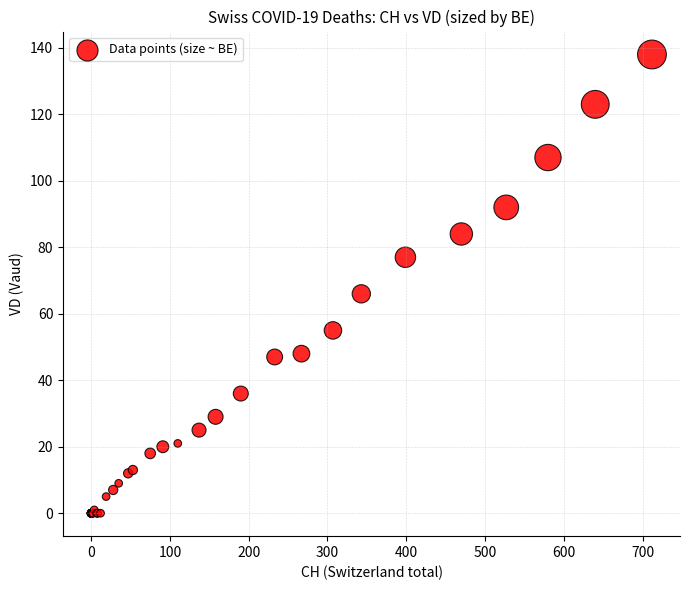

What Y value in the scatter plot is closest to 69?

66